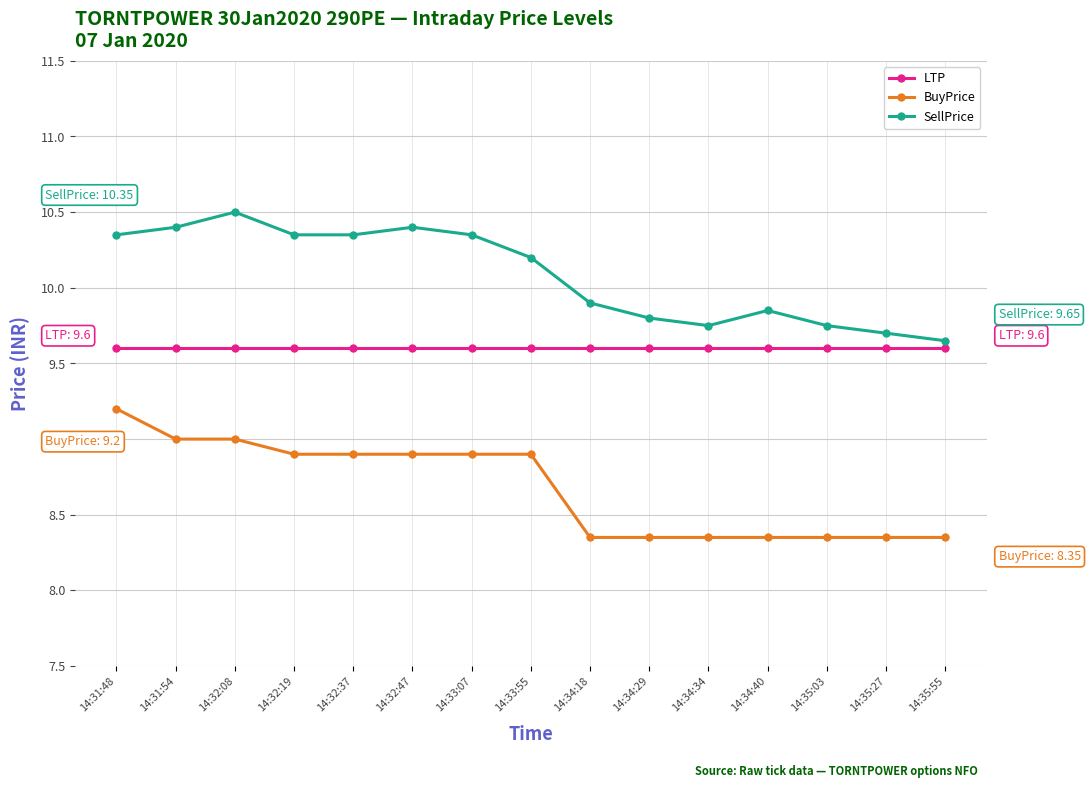

Rank the series by their maximum value, from highest to lowest.

SellPrice, LTP, BuyPrice